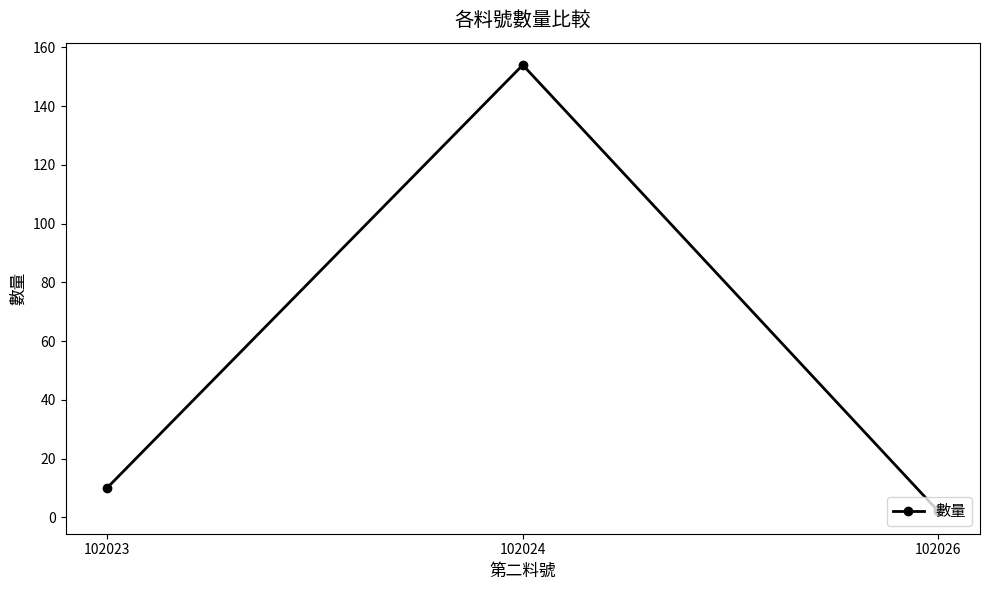

The value at 102023 is 10. True or false?

True